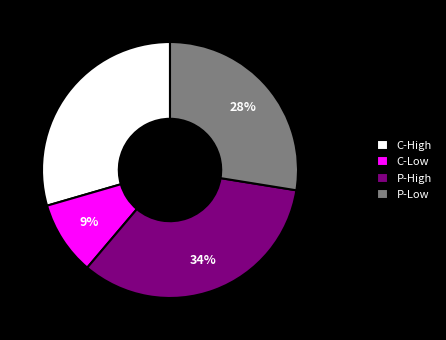

What percentage is the C-High slice, to the nearest percent?

29%